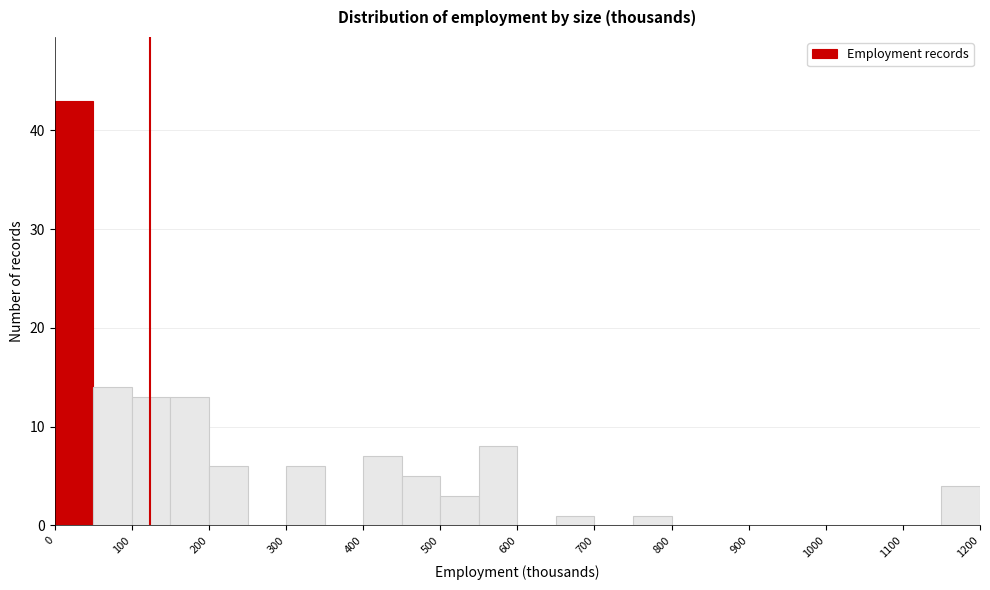

Which range on the x-axis has the tallest bar?

0 to 50